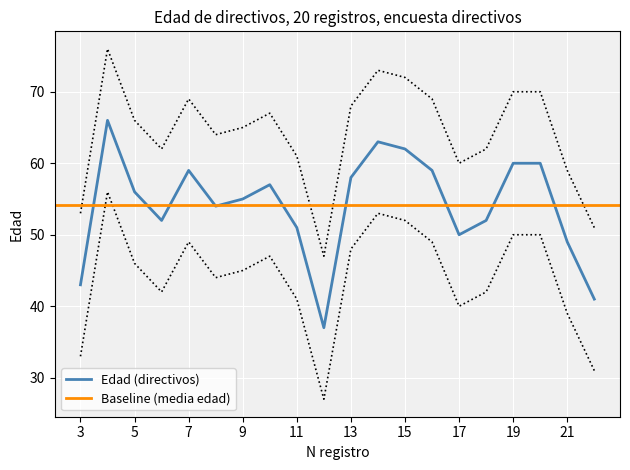

Is it true that Edad (directivos) equals 49 at 21?

True